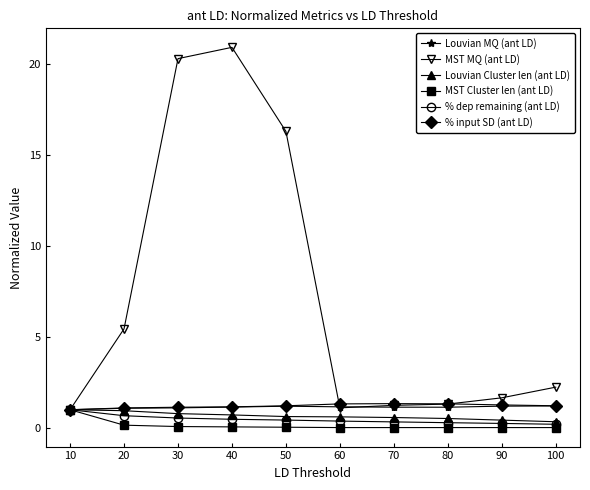

Between 20 and 100, which series saw the biggest shift?

MST MQ (ant LD)